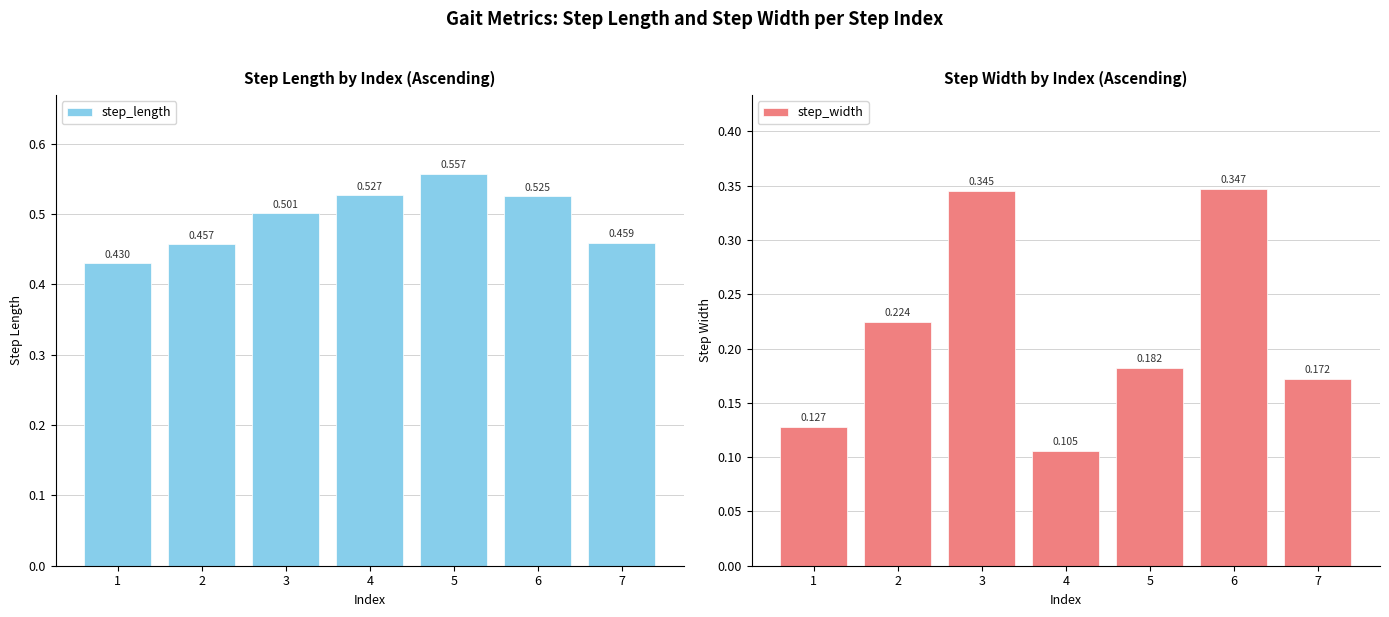

At how many categories does at least one series exceed 0?

7